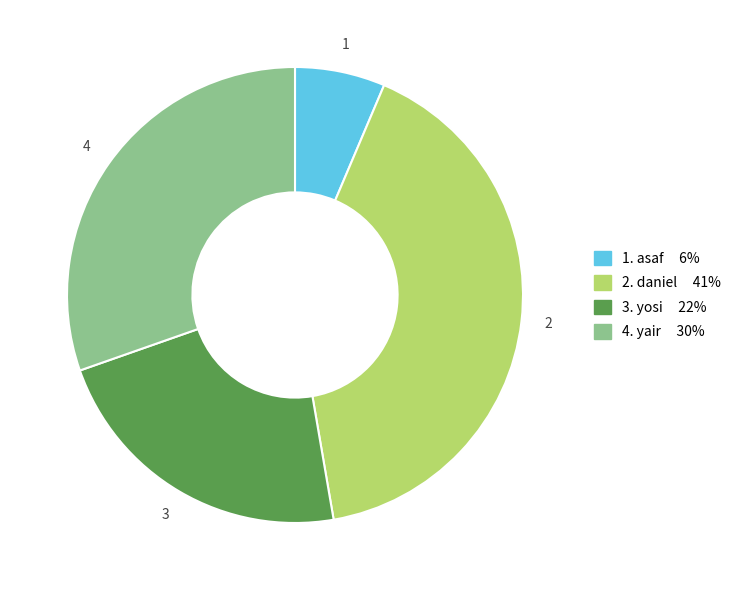

Is there a majority slice in this chart?

No